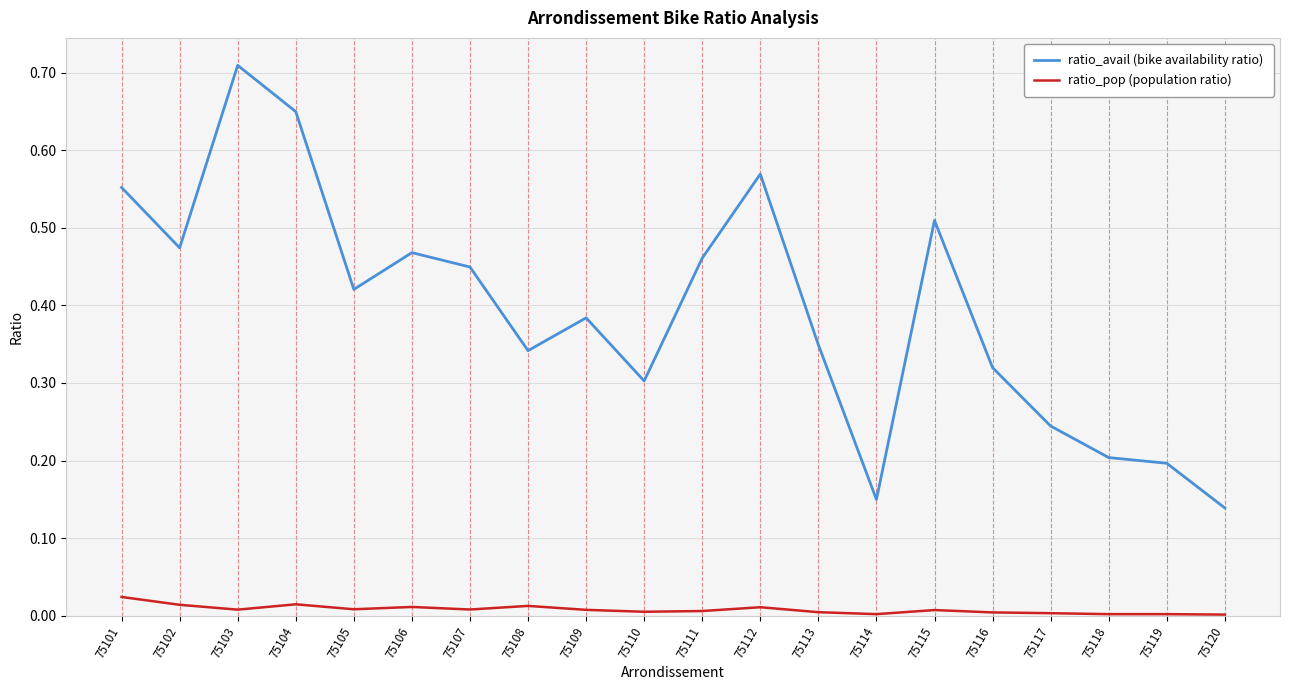

At which category does the chart reach its peak across all series?

75103